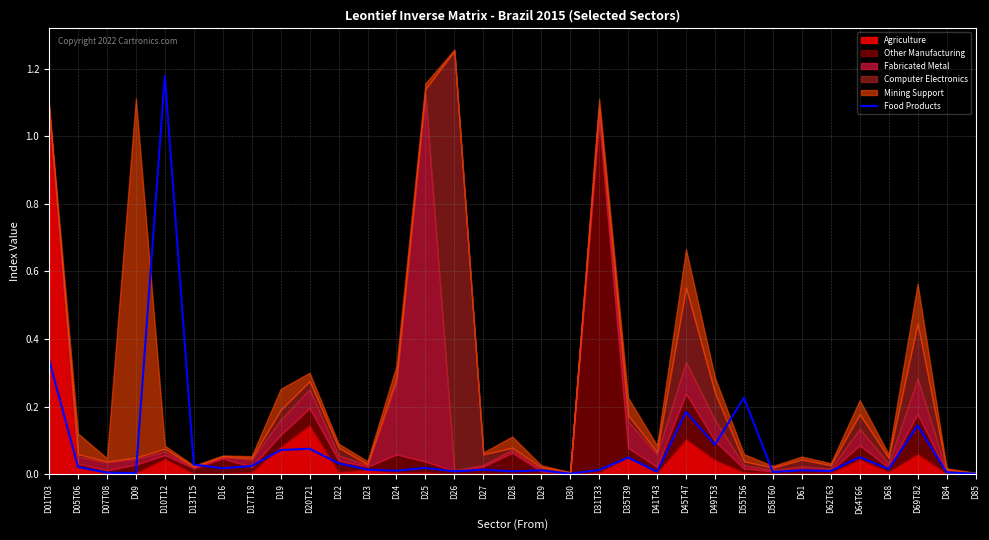

What position from the right is D69T82?

3